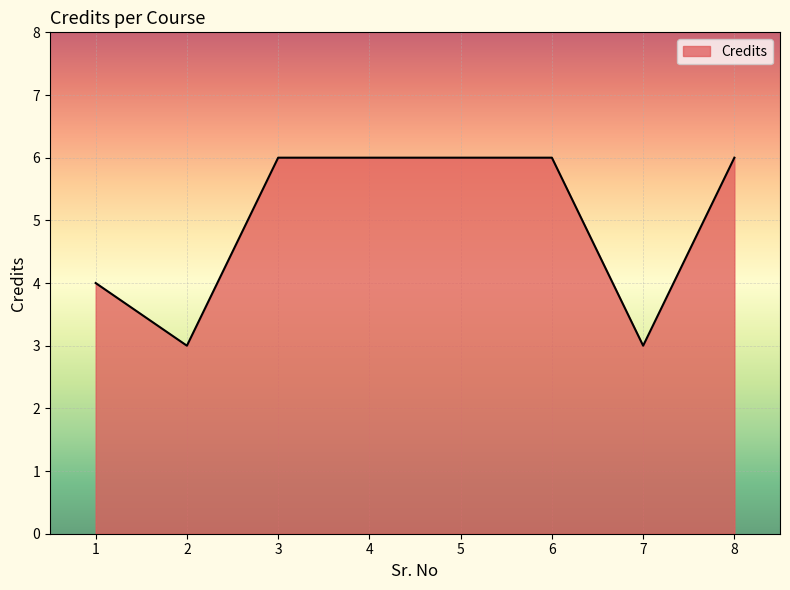

What is the change in value from 5 to 7?

-3